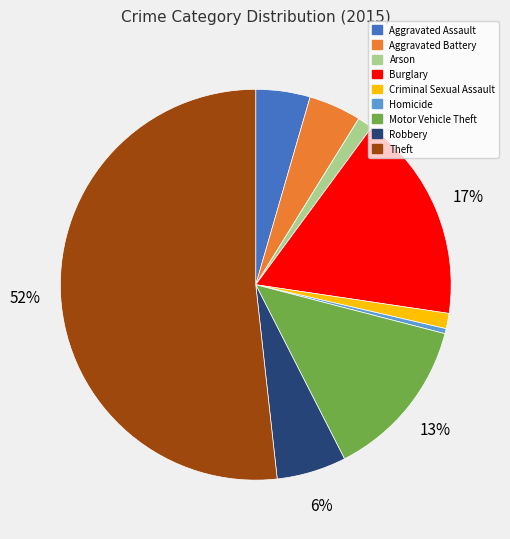

What percentage is the Burglary slice, to the nearest percent?

17%